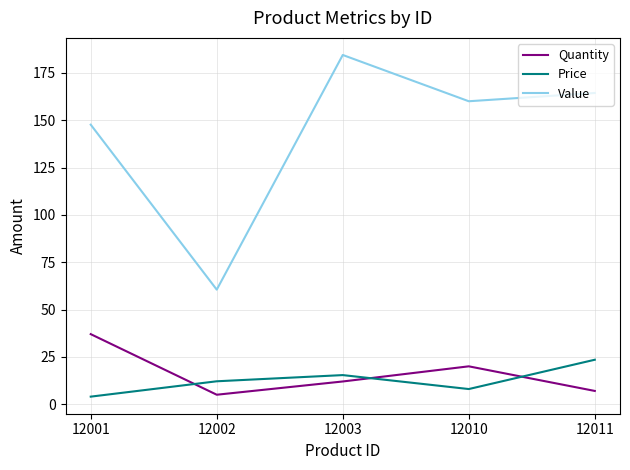

True or false: Value and Price cross at least once.

False